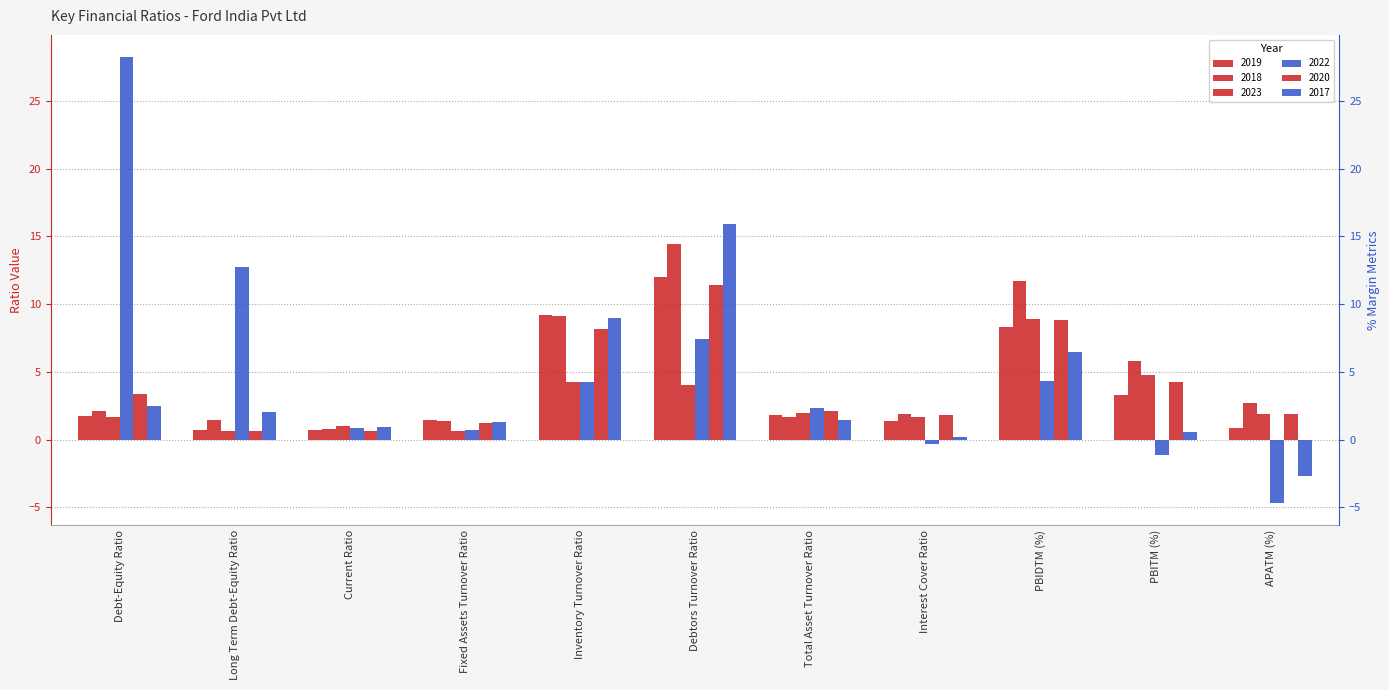

What is the highest value of the 2022 series?

28.2